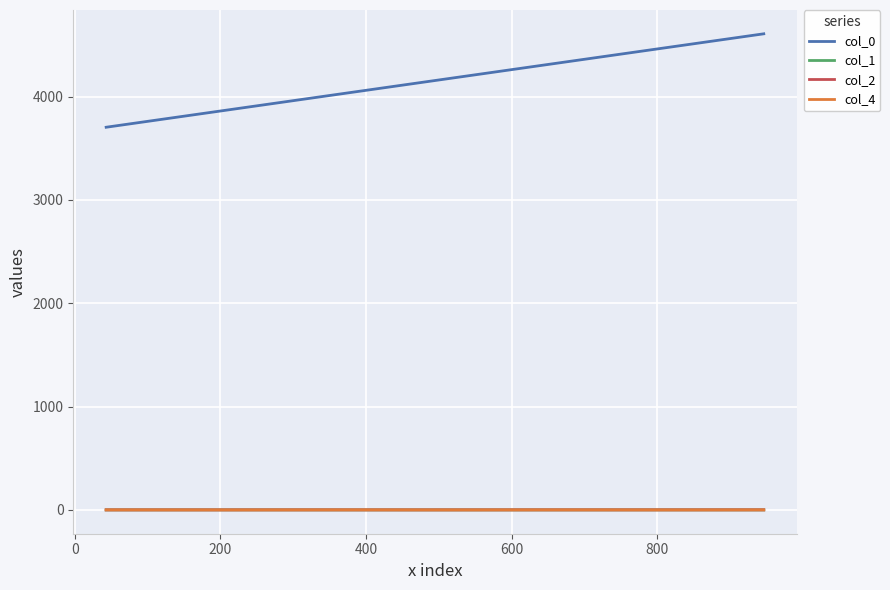

True or false: col_1 has more than 0 points higher than both neighbors.

True